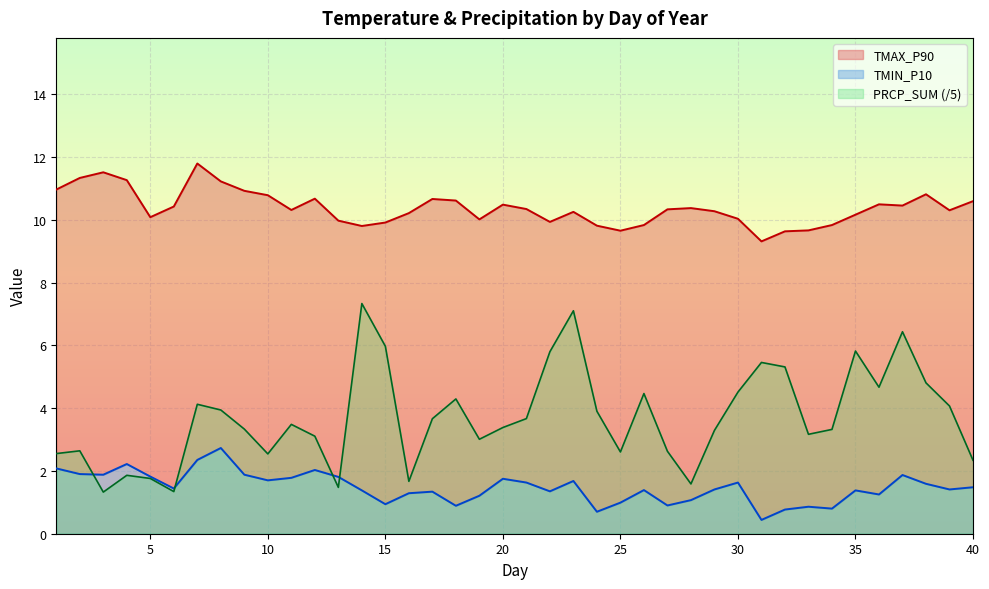

What are all the series names shown in the legend?

TMAX_P90, TMIN_P10, PRCP_SUM